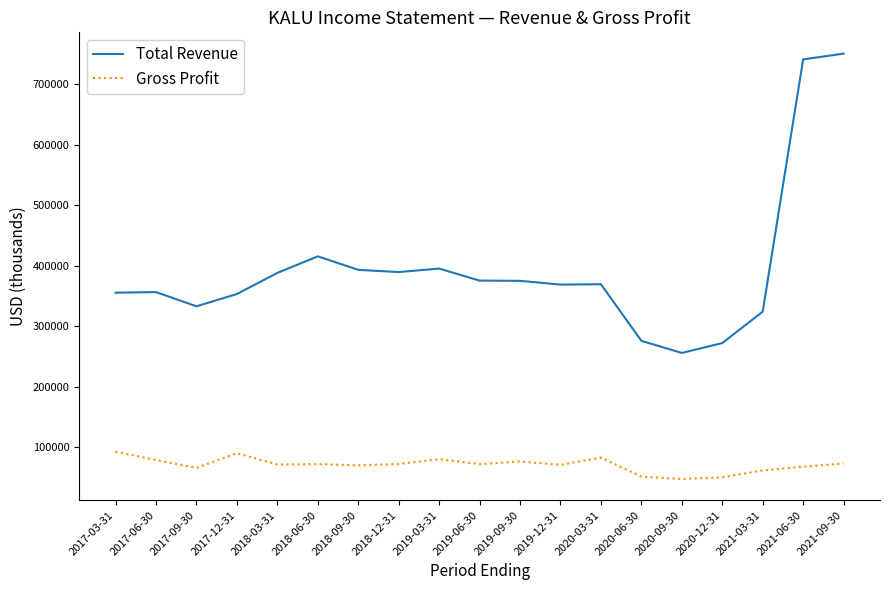

List the series in order of their overall mean, lowest first.

Gross Profit, Total Revenue